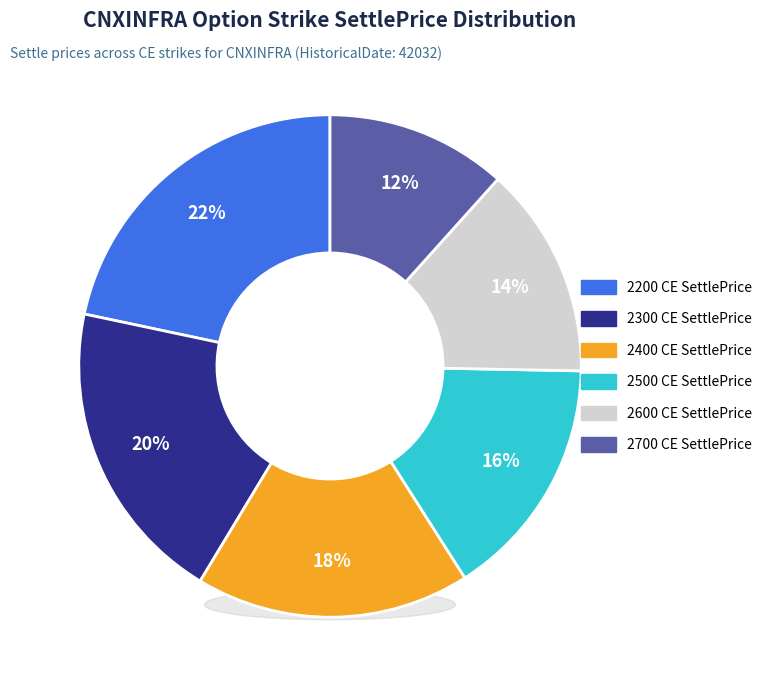

How many slices are in this pie chart?

6